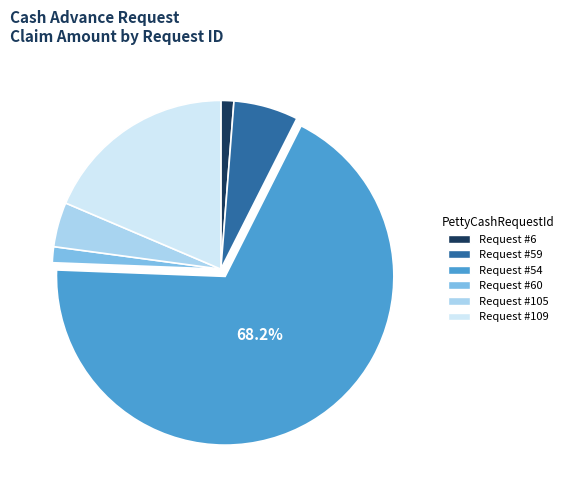

Is the sum of Request #59 and Request #54 greater than half?

Yes